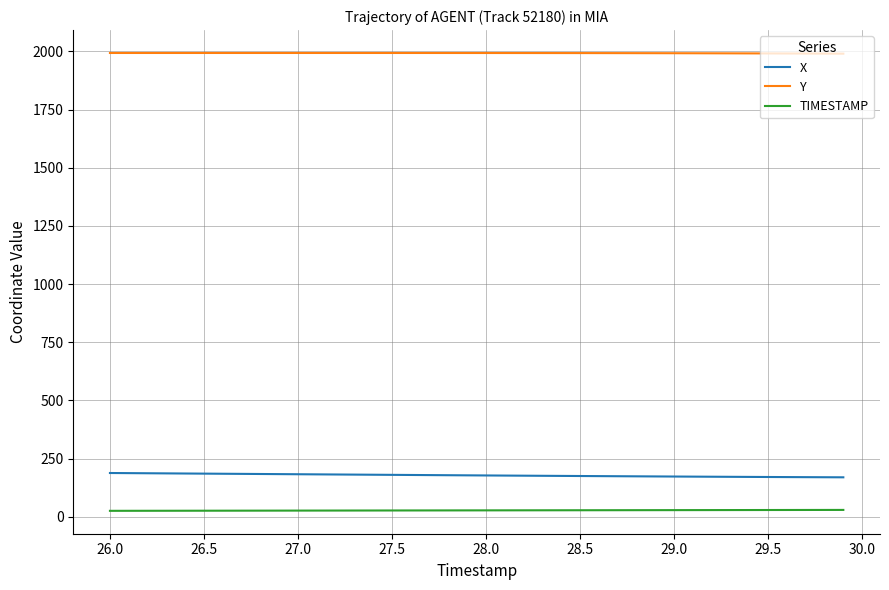

How many categories are shown in the chart?

40